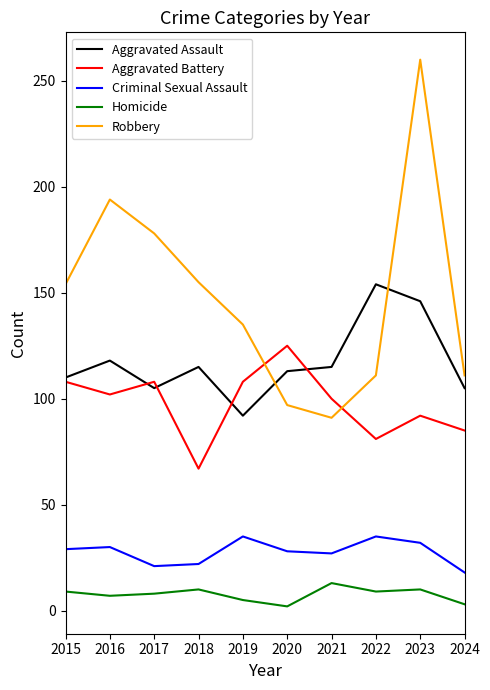

Where is the first local minimum for Robbery?

2021